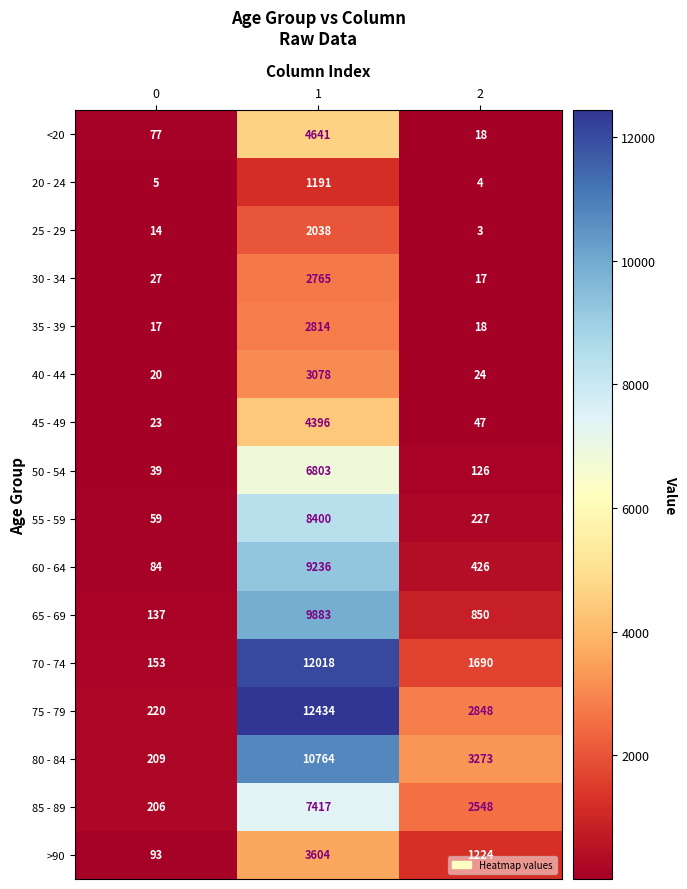

What is the sum of the >90 values at 0 and 1?

3697